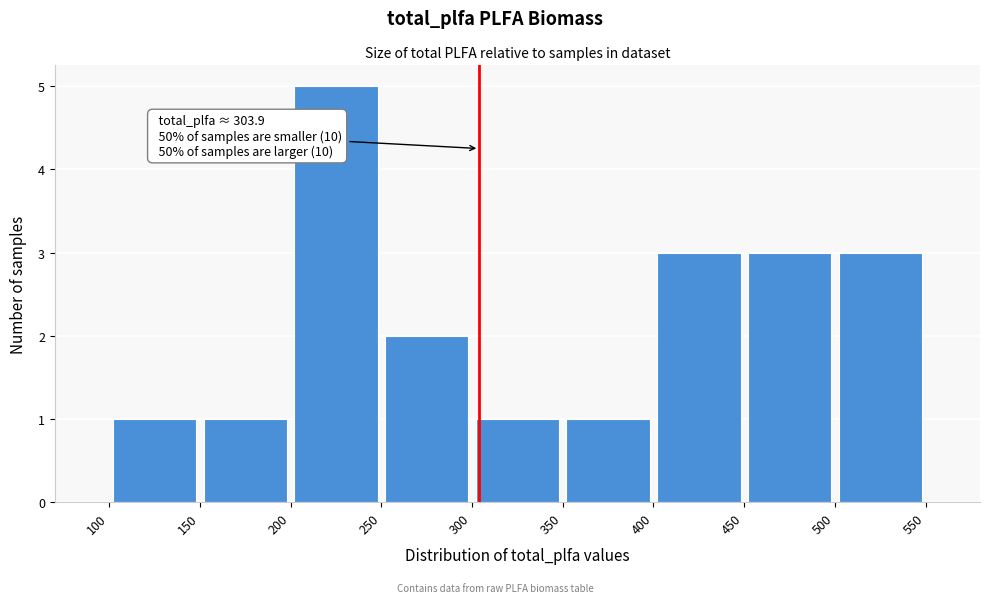

Which range on the x-axis has the tallest bar?

200 to 250